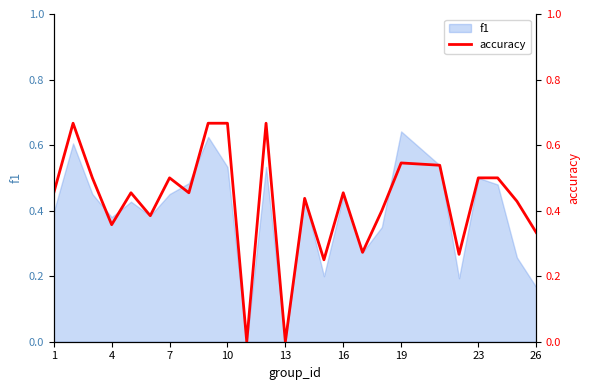

What is the difference between the maximum and second lowest values?

0.7